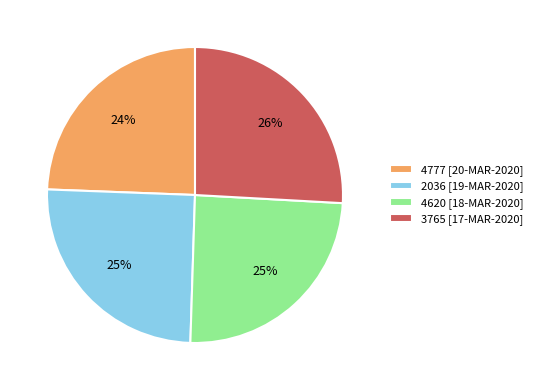

True or false: 2036 accounts for 25% of the total.

True